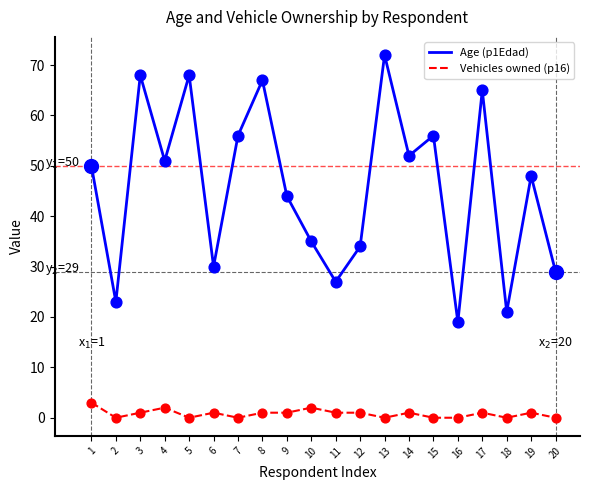

At which category is the sum across all series the highest?

13